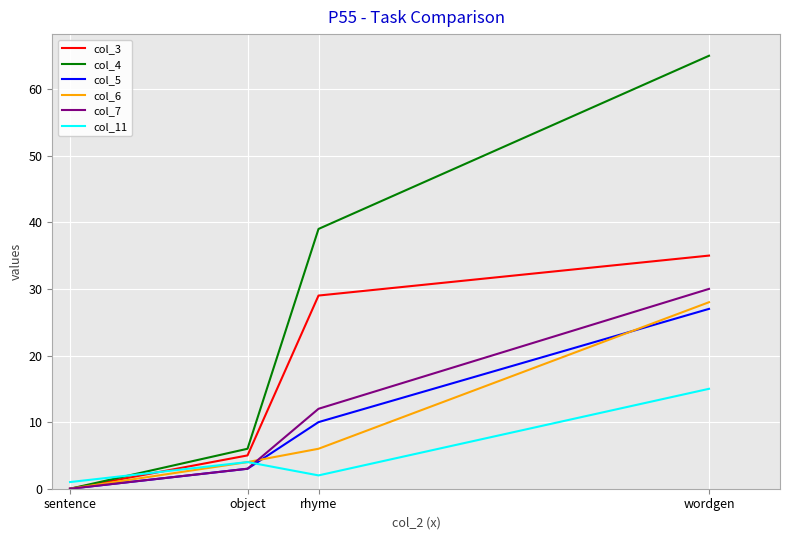

What is the total value across all series at object?

25